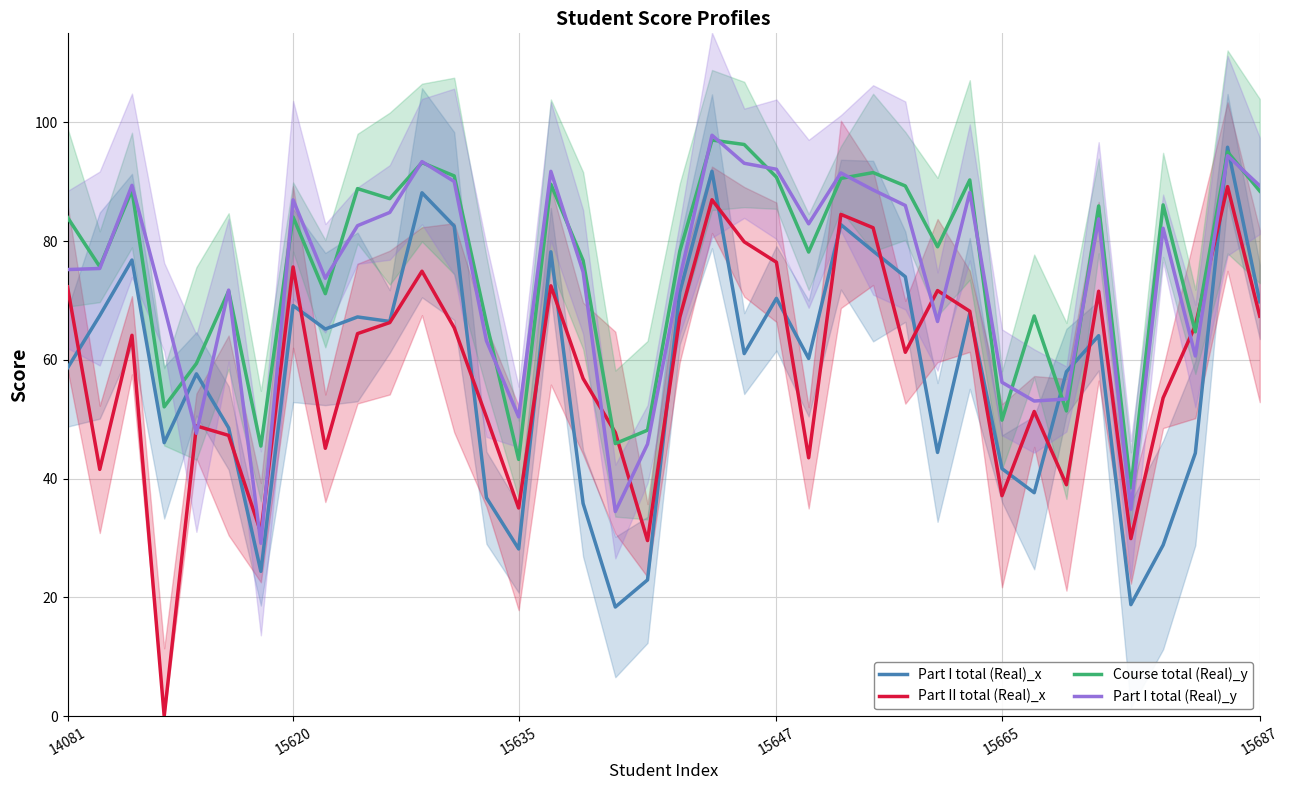

What is the highest value of the Part I total (Real)_x series?

95.8